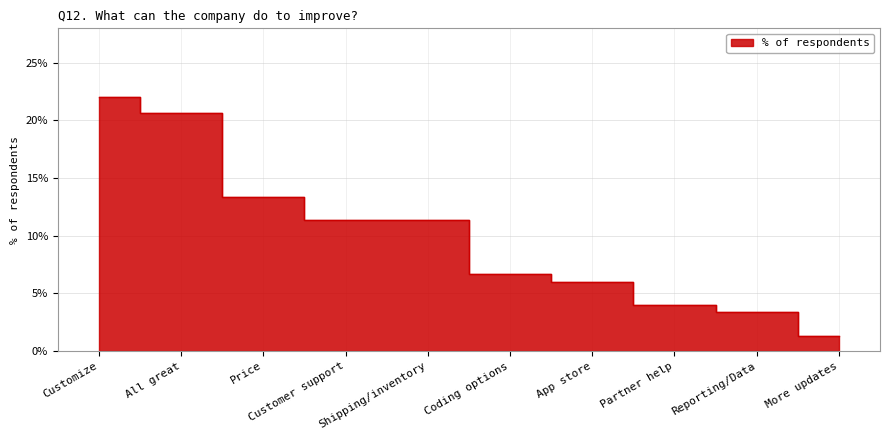

Which label corresponds to the smallest value in the chart?

More updates